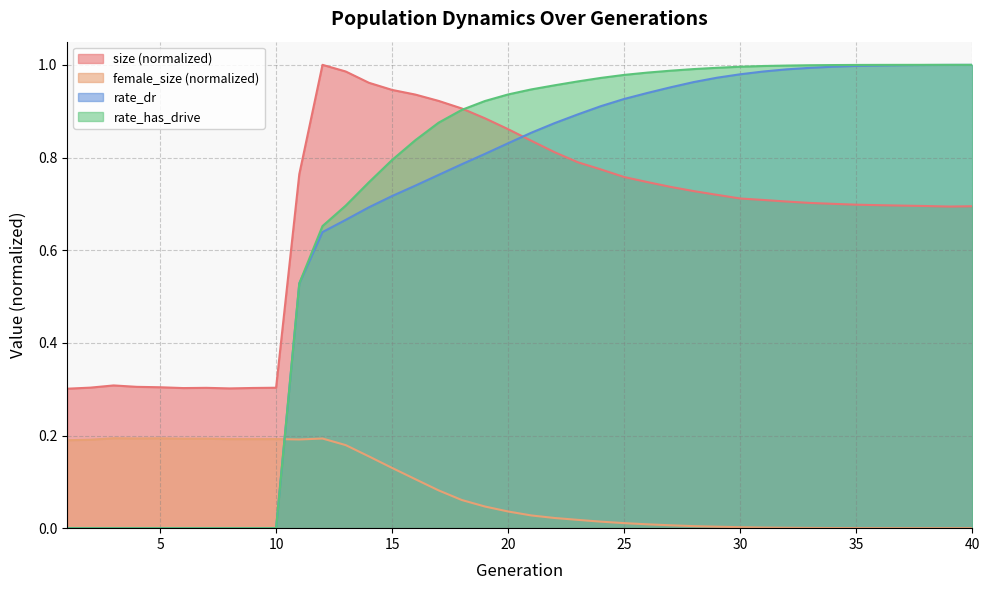

True or false: rate_has_drive has more than 0 interior local peaks.

False